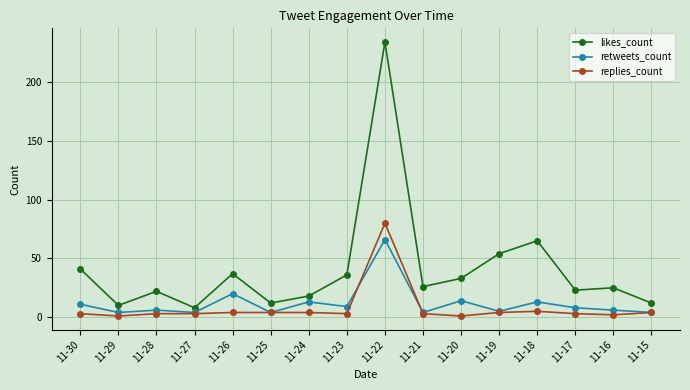

What is the total value across all series at 11-18?

83